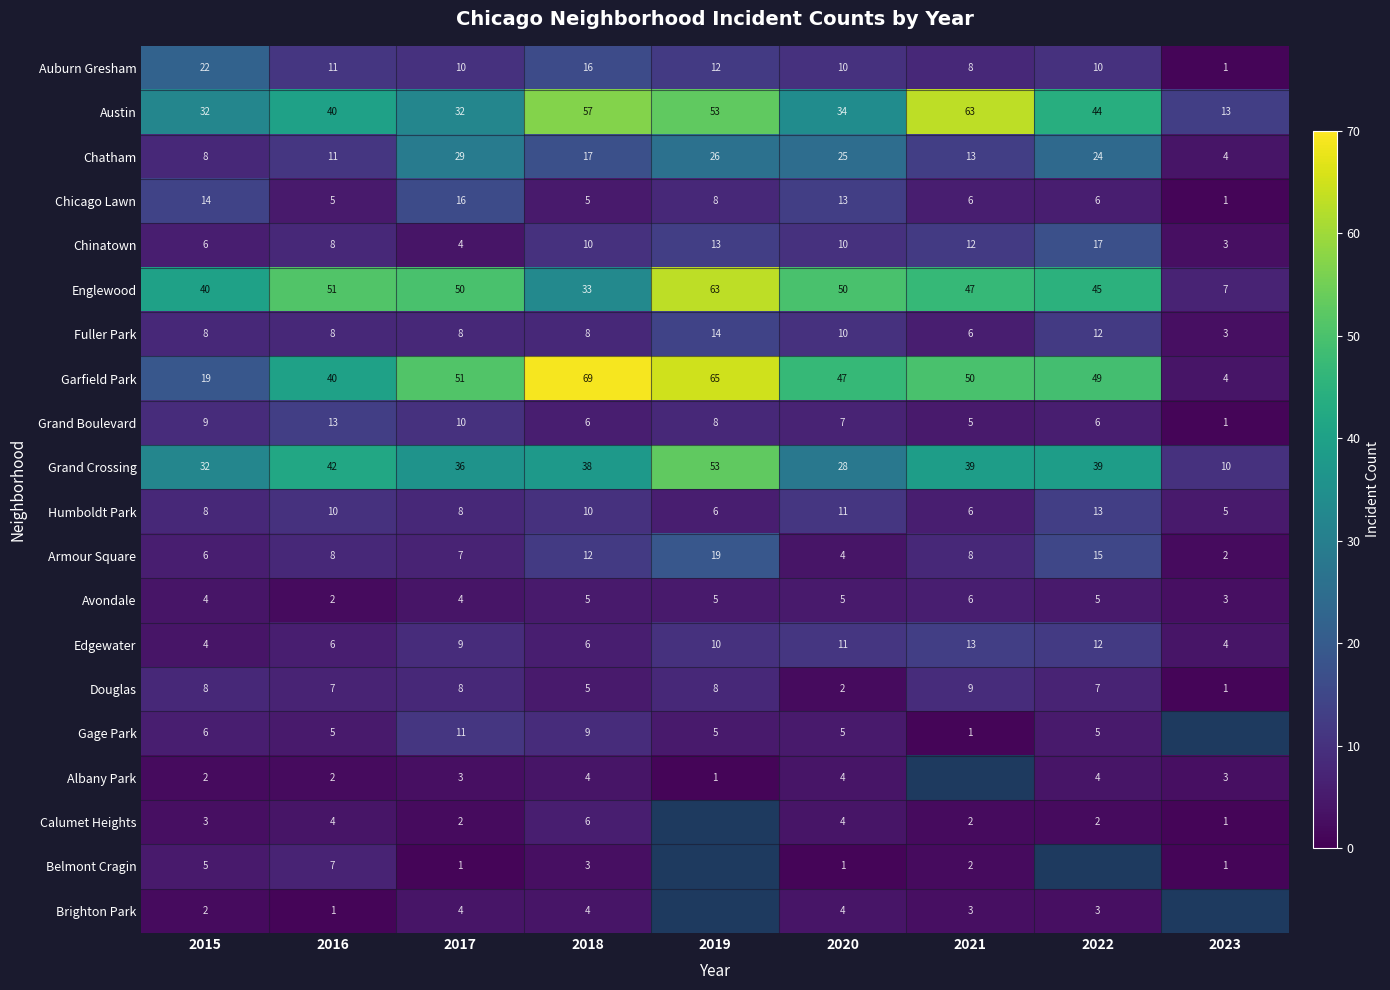

The value of Englewood at 2020 is 50. True or false?

True